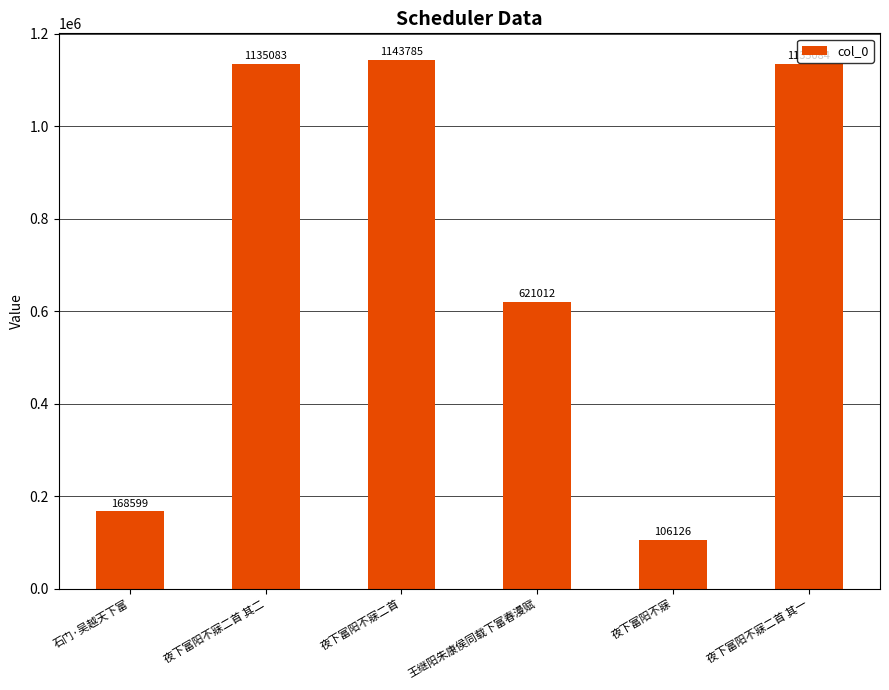

How many data points does each series have?

6